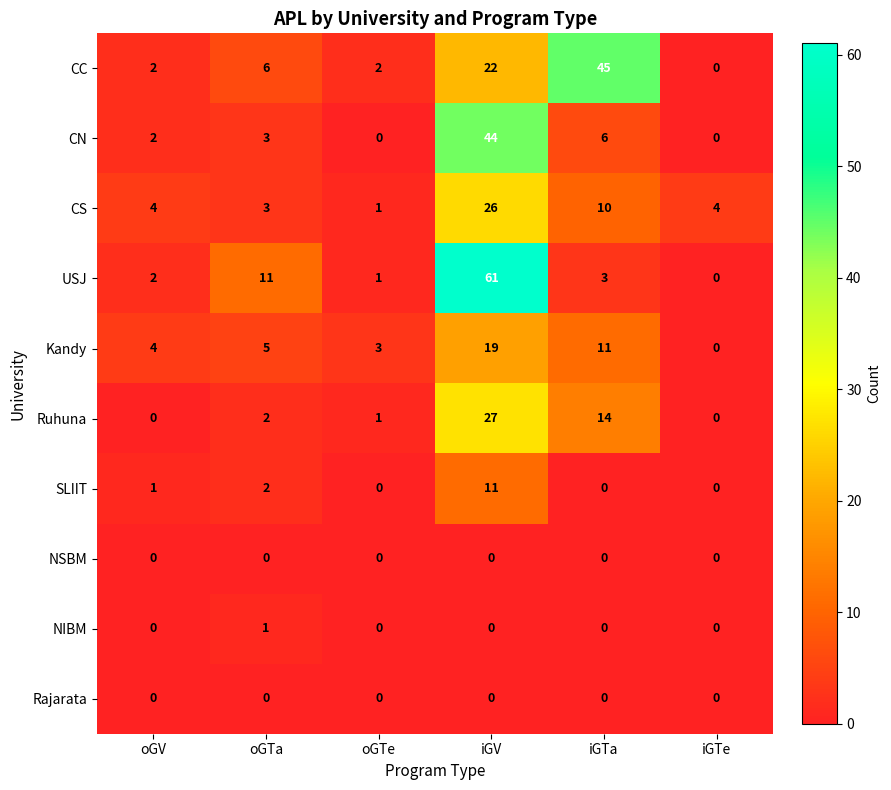

At which label is CN closest to 22?

iGTa